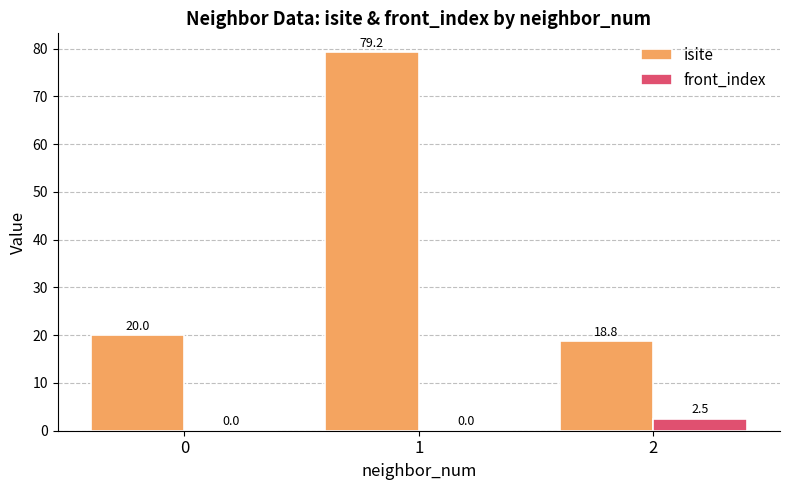

The front_index series shows 0.0 at 0. True or false?

True